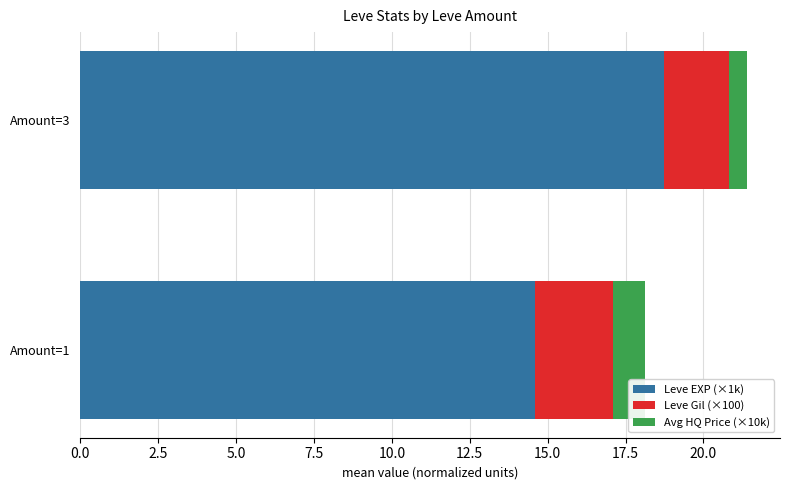

What is the highest value of the Leve EXP (×1k) series?

18.7